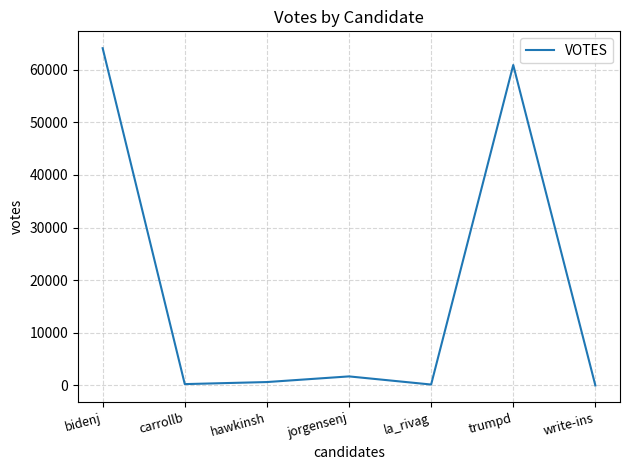

True or false: the data has more than 1 interior local peaks.

True